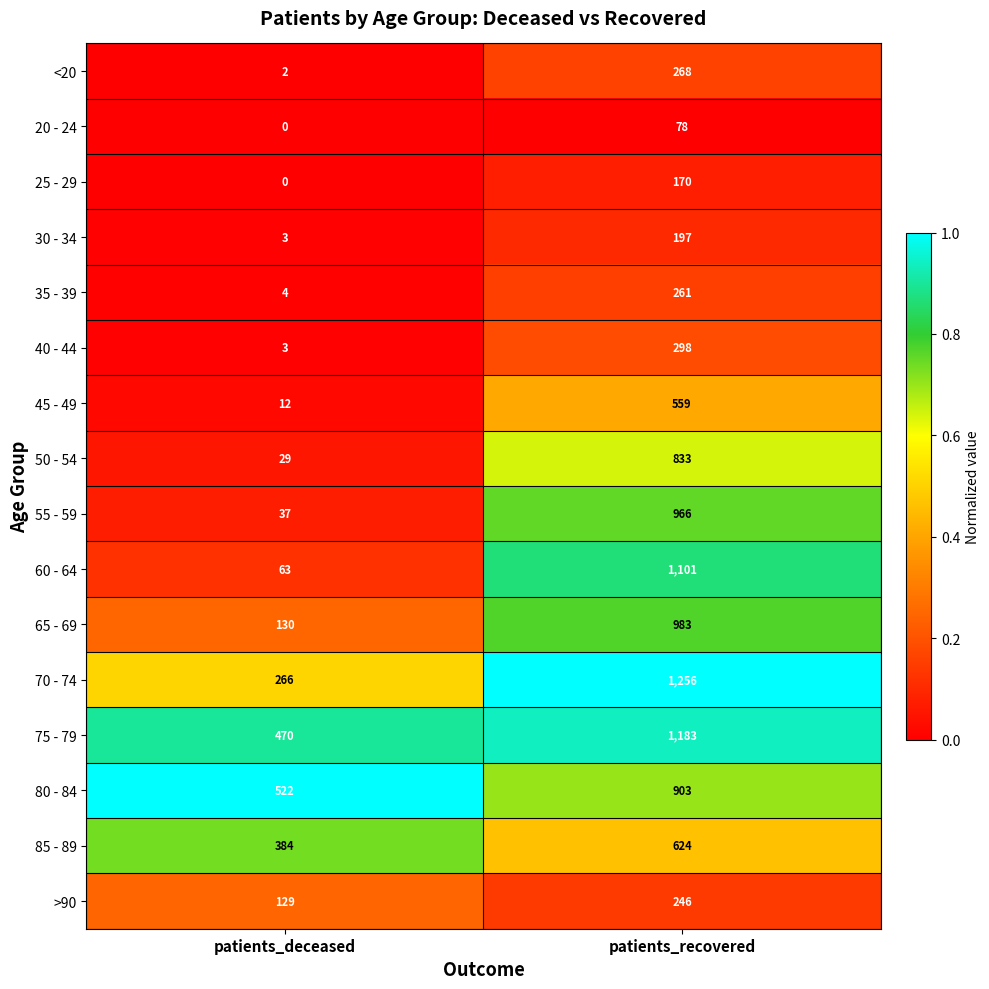

What is the average value of the 30 - 34 series?

100